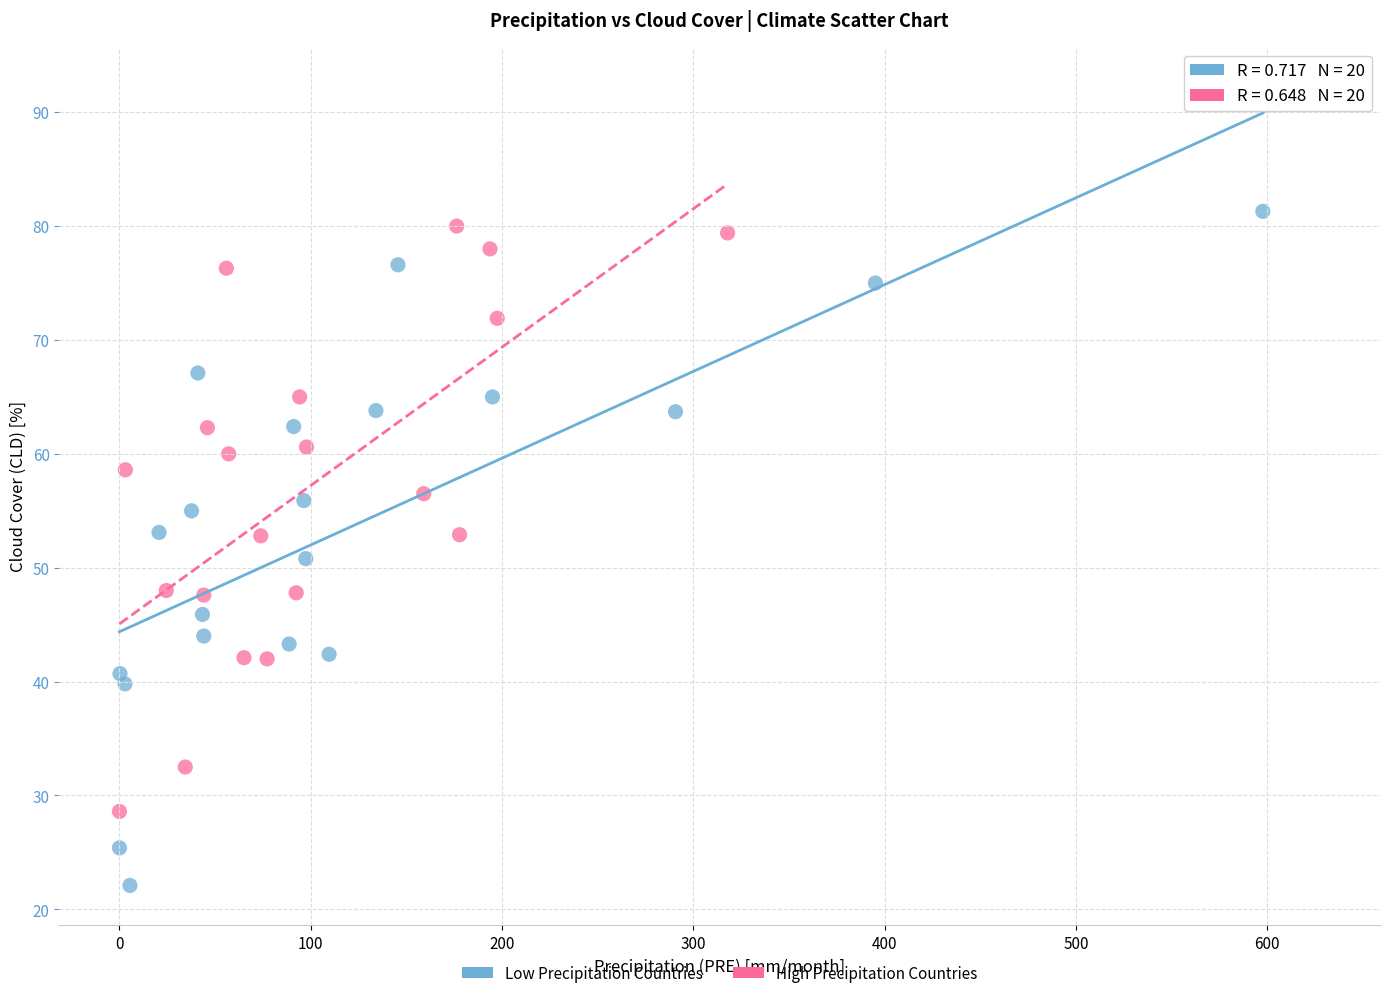

Which series has the widest spread of Y values?

Low Precipitation Countries